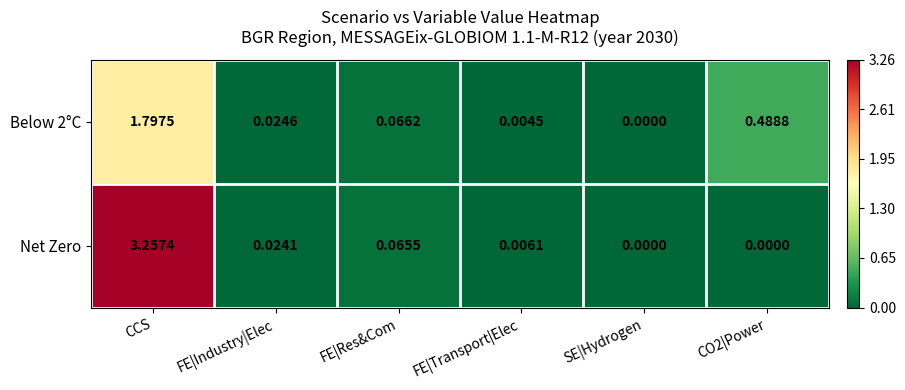

Count the number of data series in this chart.

2